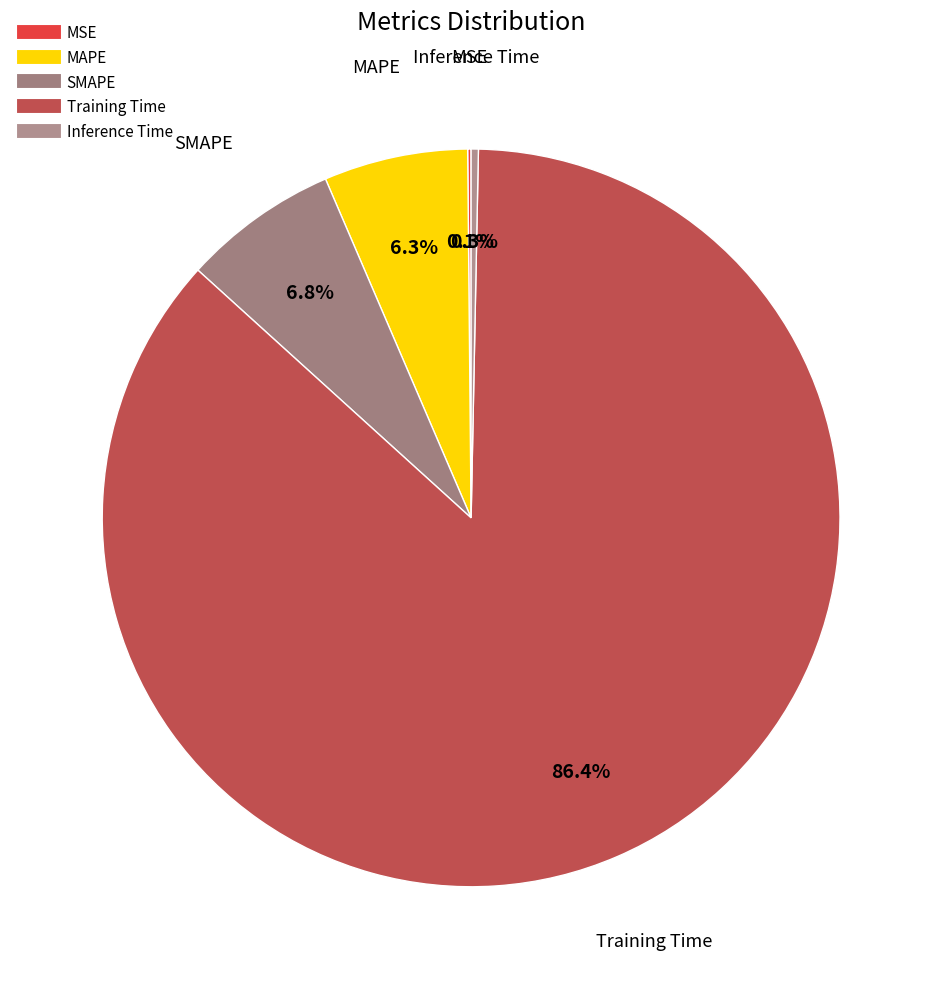

What portion of the pie excludes SMAPE?

93.2%